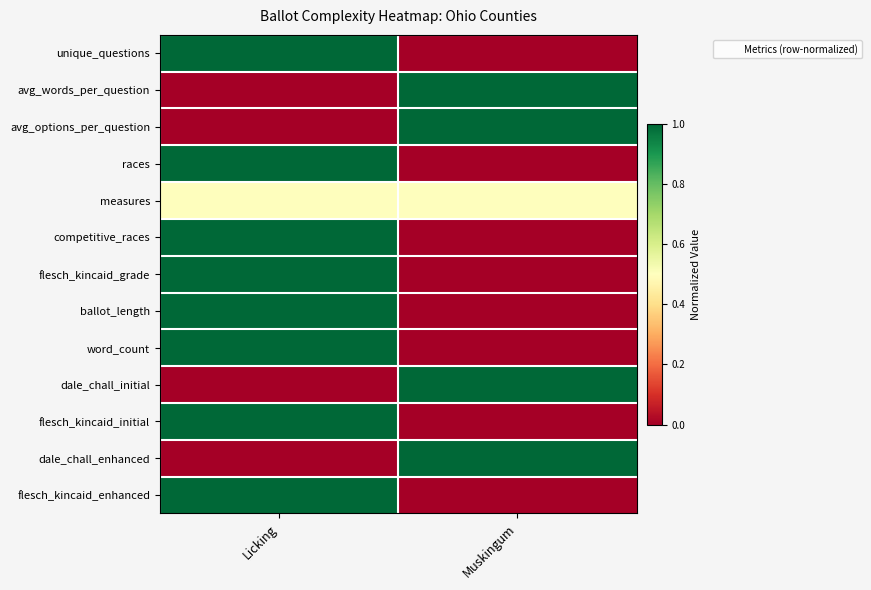

Reading right to left, extract all data points from this chart.

unique_questions: Muskingum=0.0	Licking=1.0
avg_words_per_question: Muskingum=1.0	Licking=0.0
avg_options_per_question: Muskingum=1.0	Licking=0.0
races: Muskingum=0.0	Licking=1.0
measures: Muskingum=0.5	Licking=0.5
competitive_races: Muskingum=0.0	Licking=1.0
flesch_kincaid_grade: Muskingum=0.0	Licking=1.0
ballot_length: Muskingum=0.0	Licking=1.0
word_count: Muskingum=0.0	Licking=1.0
dale_chall_initial: Muskingum=1.0	Licking=0.0
flesch_kincaid_initial: Muskingum=0.0	Licking=1.0
dale_chall_enhanced: Muskingum=1.0	Licking=0.0
flesch_kincaid_enhanced: Muskingum=0.0	Licking=1.0